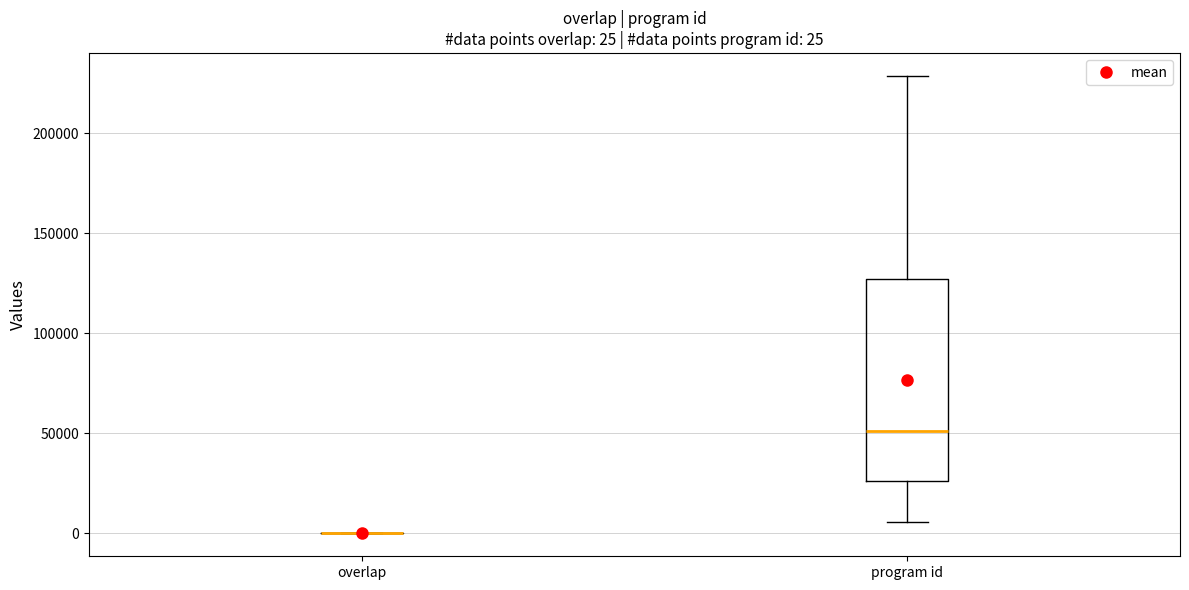

Which box is the tallest, from its lower edge to its upper edge?

program id